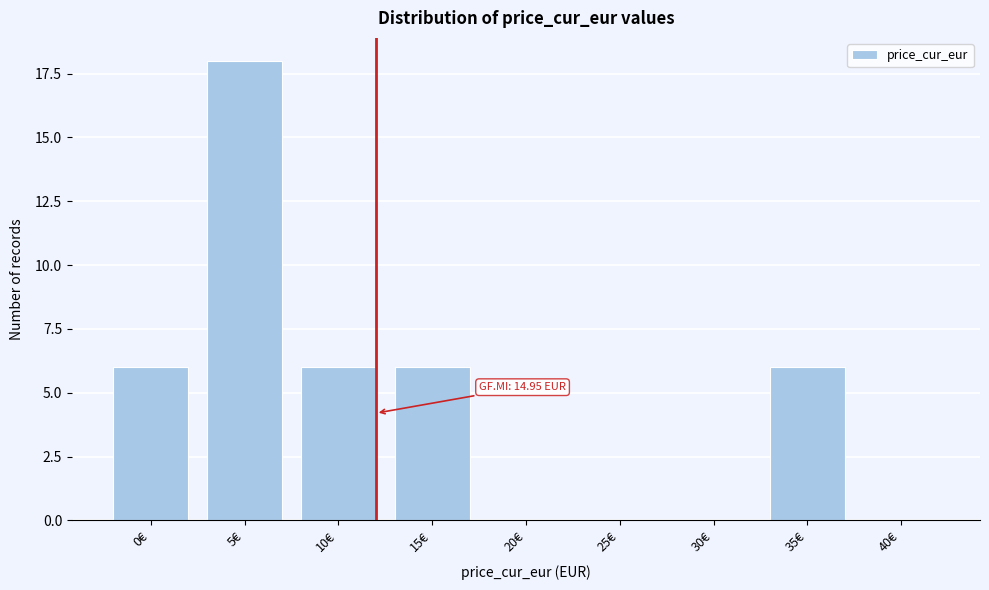

Reading left to right, list all the values displayed in this chart.

0€=6	5€=18	10€=6	15€=6	20€=0	25€=0	30€=0	35€=6	40€=0